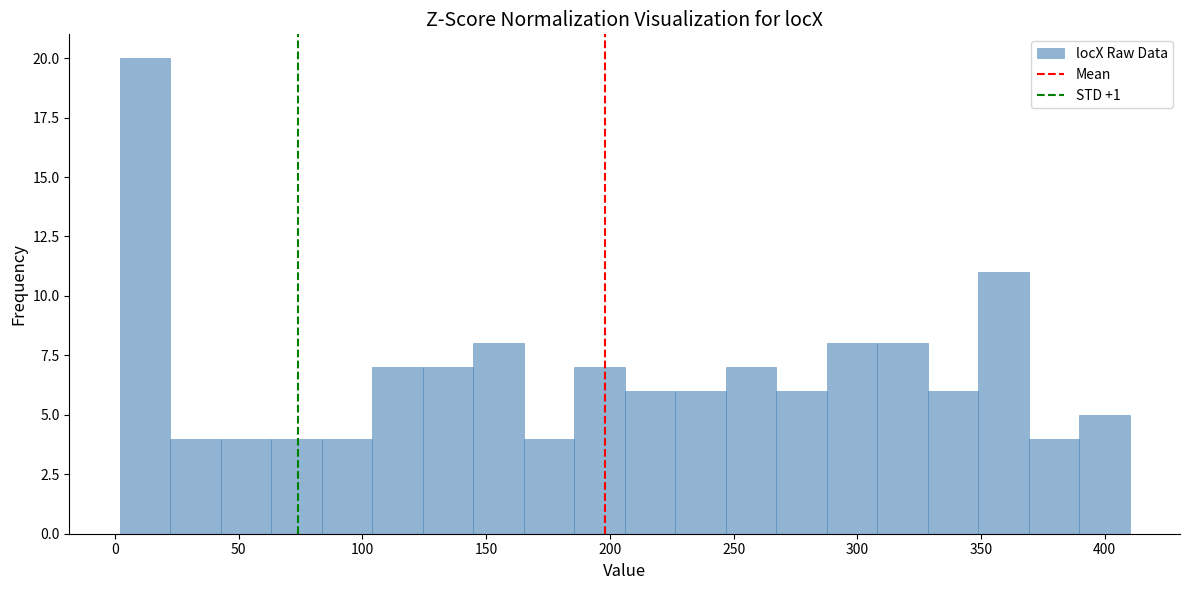

How tall is the bar that spans 145 to 165 on the x-axis? Neither the bar edges nor the heights are printed on the chart, so give them approximately, as read against the axes.

8